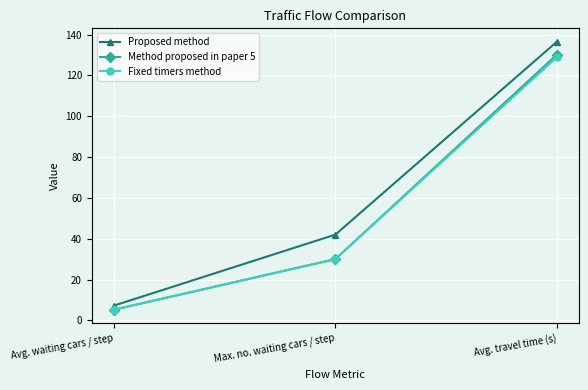

What is the total value across all series at Avg. waiting cars / step?

17.6